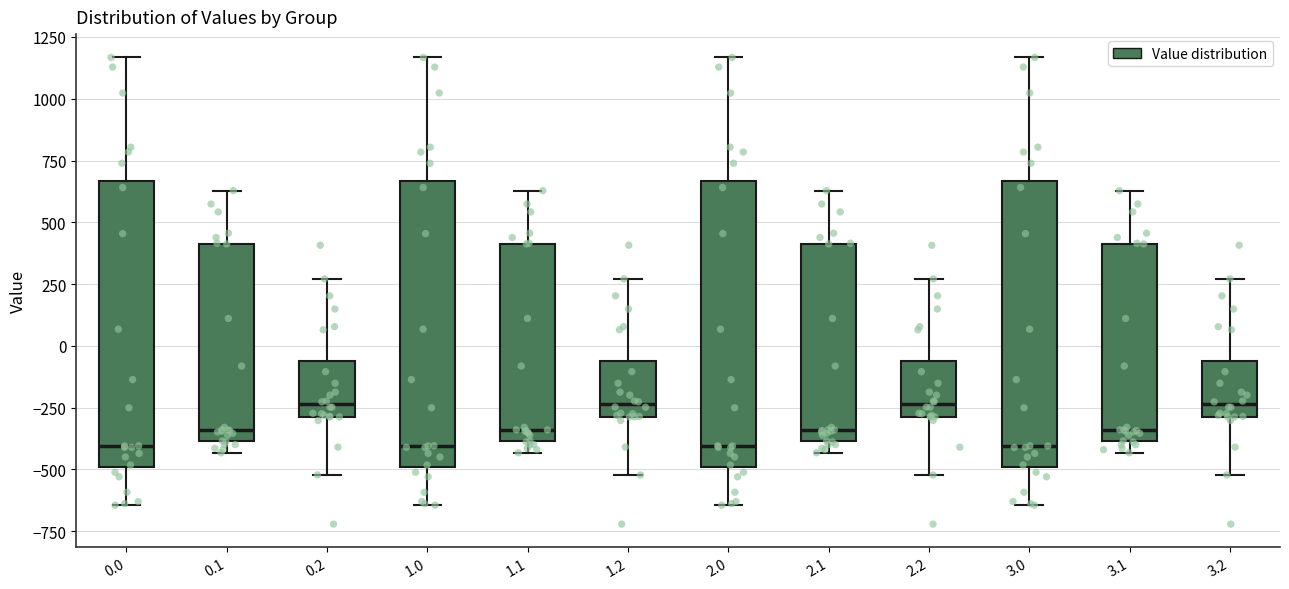

Reading left to right, read every box against the y-axis: the position of its median line, the range the box covers, and the ends of its whiskers. The values are not printed on the chart, so give them approximately, as read against the axis.

0.0: median -400, box -500 to 650, whiskers -650 to 1150
0.1: median -350, box -400 to 400, whiskers -450 to 650
0.2: median -250, box -300 to -50, whiskers -500 to 250
1.0: median -400, box -500 to 650, whiskers -650 to 1150
1.1: median -350, box -400 to 400, whiskers -450 to 650
1.2: median -250, box -300 to -50, whiskers -500 to 250
2.0: median -400, box -500 to 650, whiskers -650 to 1150
2.1: median -350, box -400 to 400, whiskers -450 to 650
2.2: median -250, box -300 to -50, whiskers -500 to 250
3.0: median -400, box -500 to 650, whiskers -650 to 1150
3.1: median -350, box -400 to 400, whiskers -450 to 650
3.2: median -250, box -300 to -50, whiskers -500 to 250